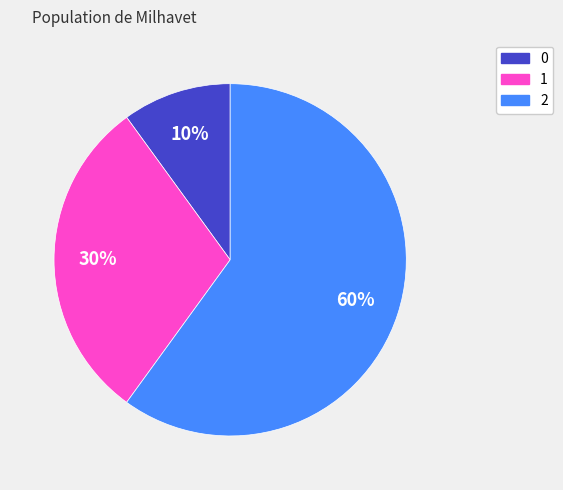

To the nearest percent, what portion does 2 represent?

60%